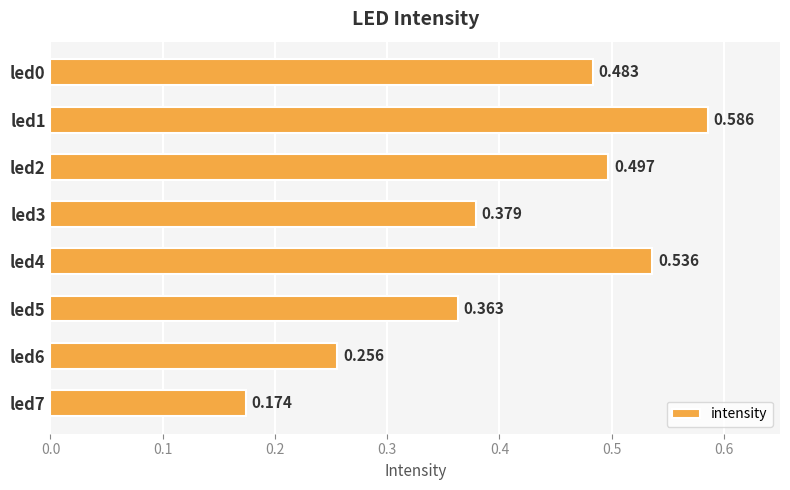

At which category does the chart reach its peak across all series?

led1